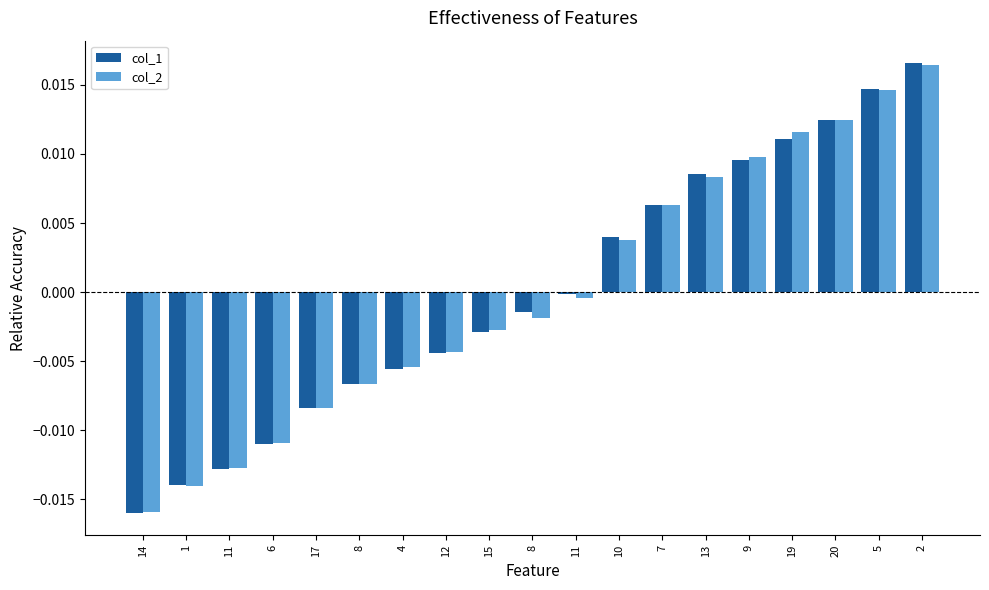

How many distinct data groups are displayed?

2